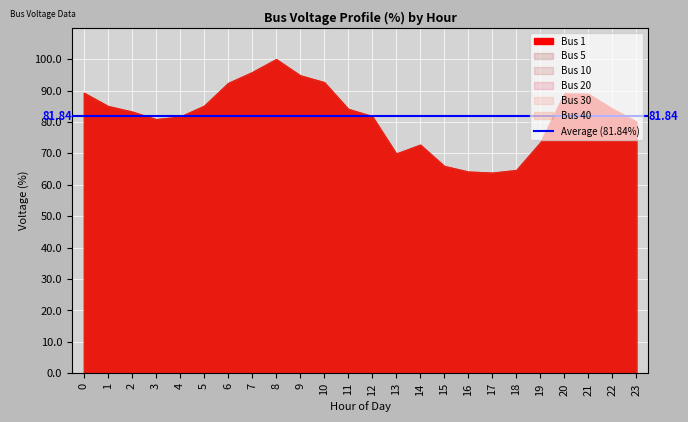

Is it true that Bus 1 equals 127.0 at 20?

False